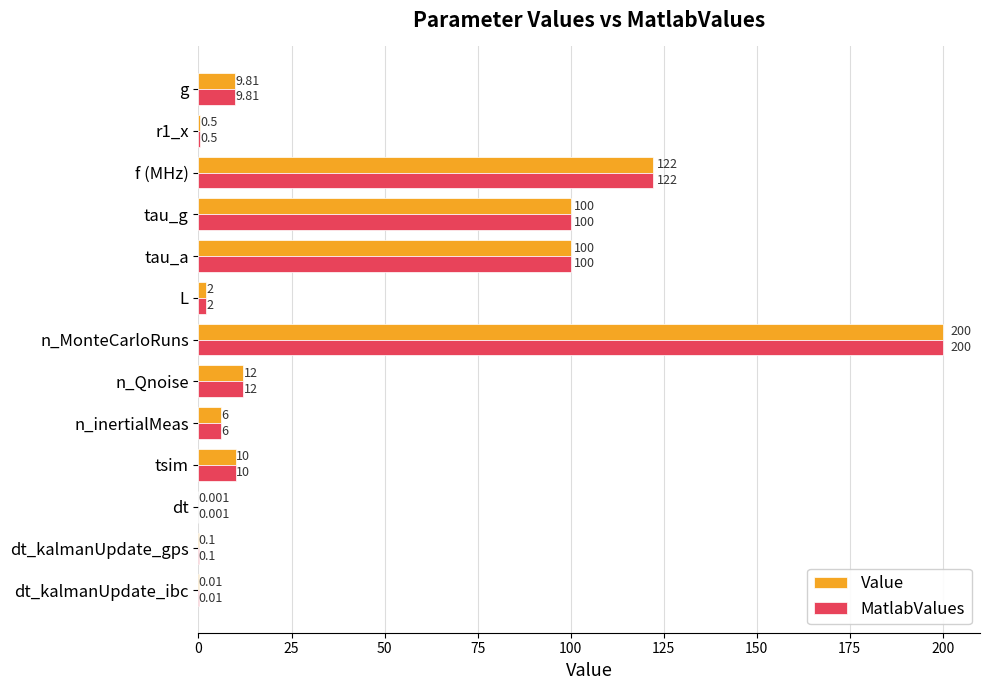

What is the sum of all MatlabValues values?

562.4